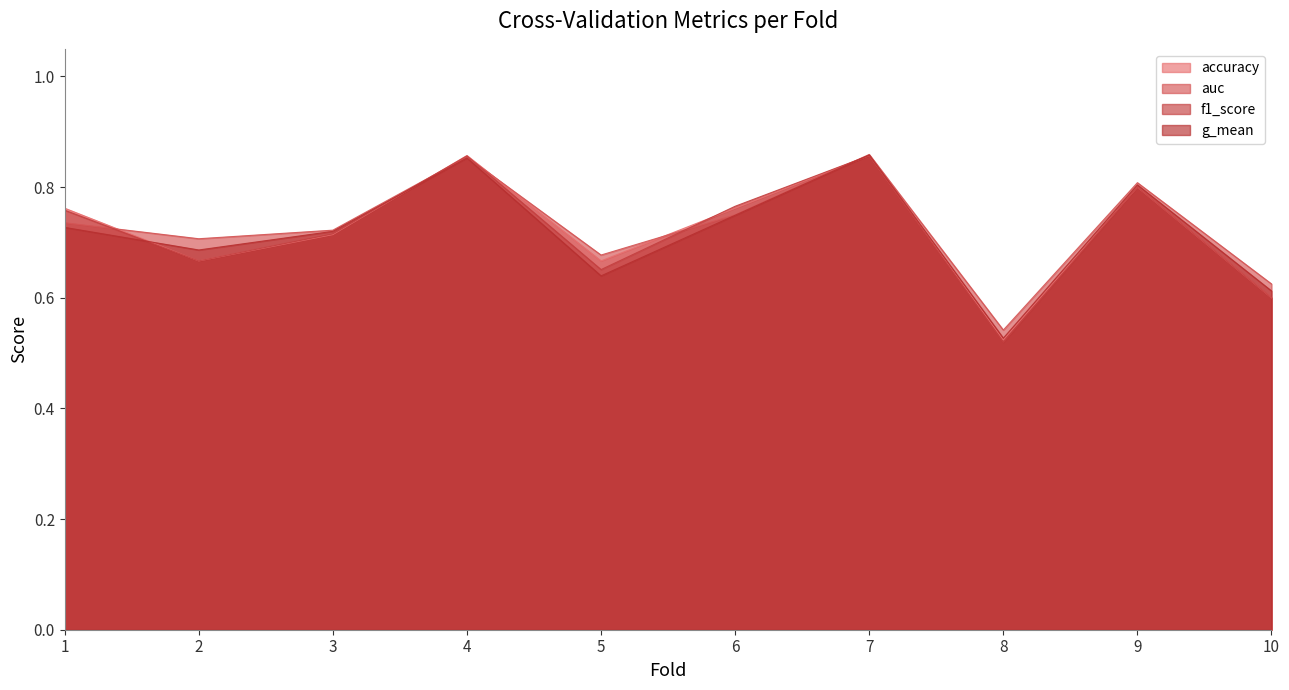

The value of g_mean at 10 is 0.2. True or false?

False